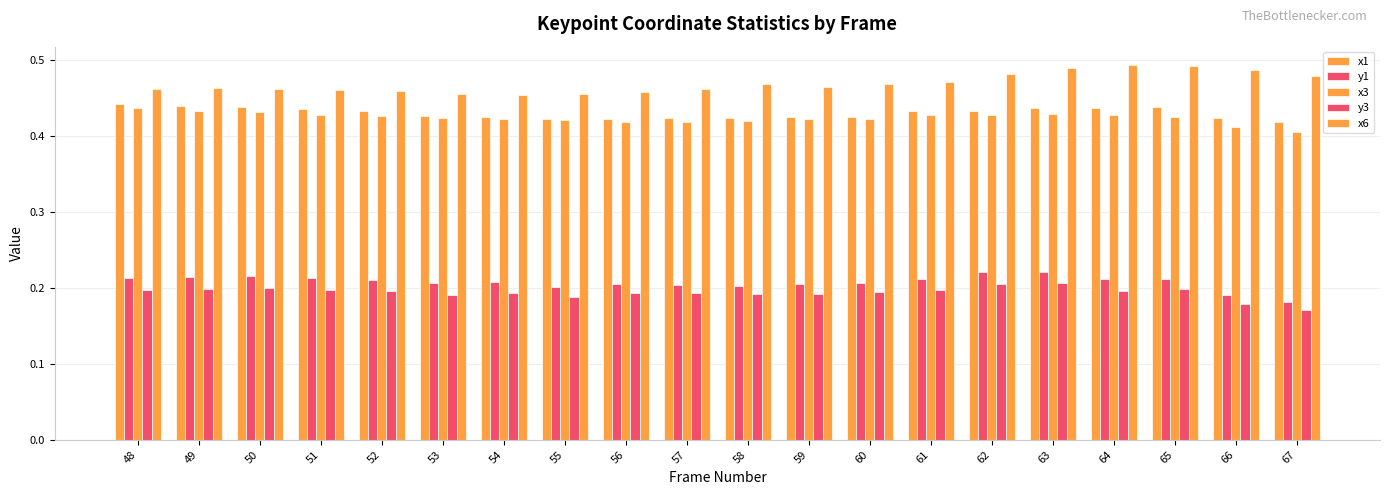

Are the bars grouped side by side (vs. stacked)?

Yes